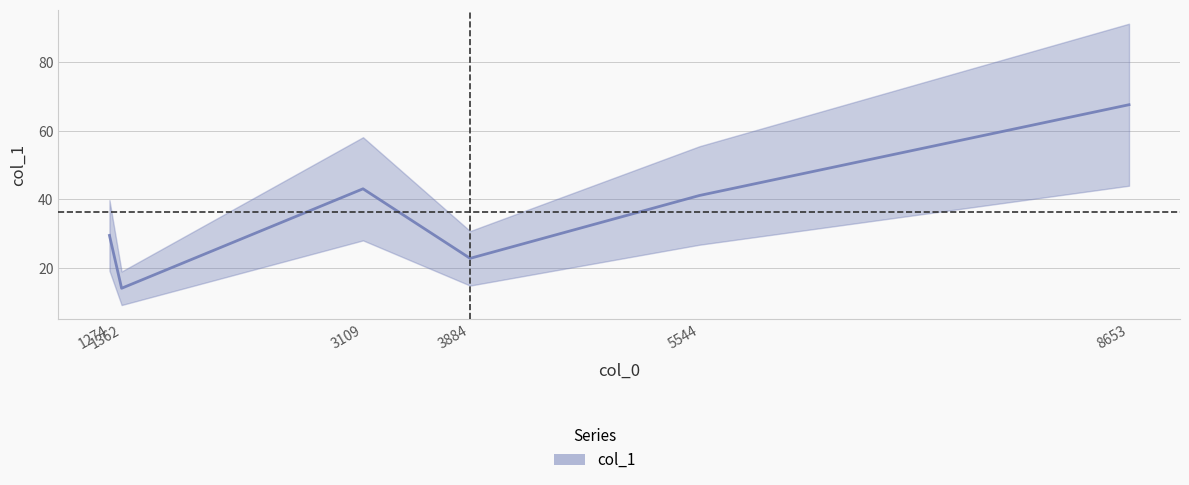

What is the smallest value displayed?

14.0